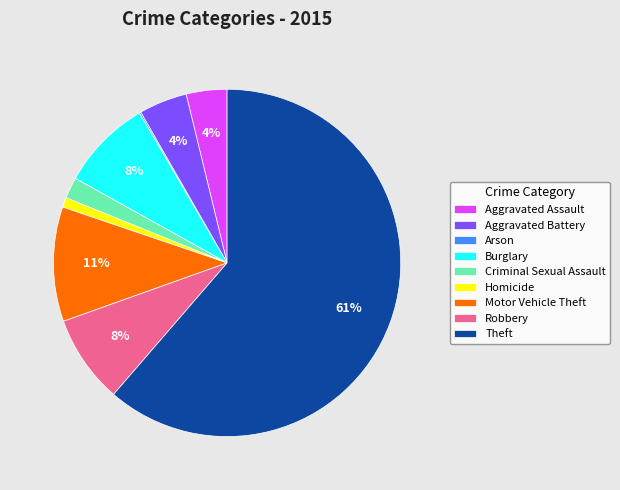

To the nearest percent, what portion does Robbery represent?

8%